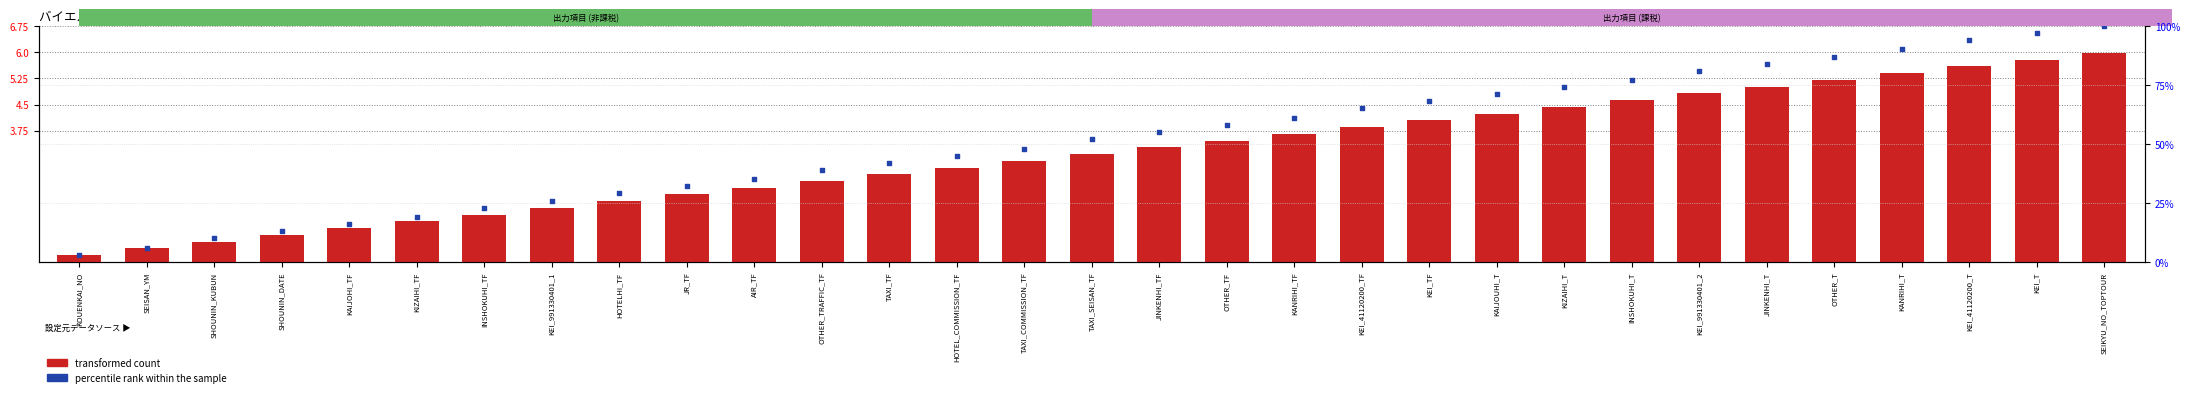

At how many categories does at least one series exceed 6?

29